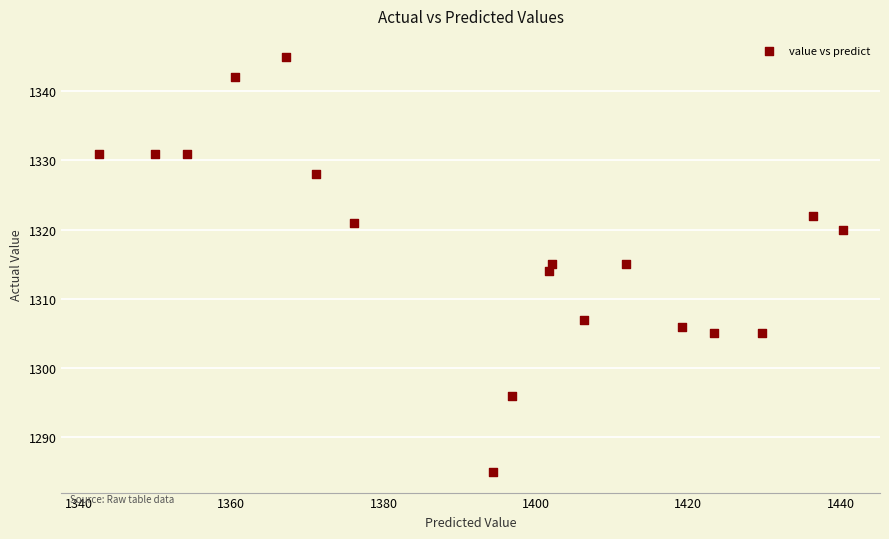

What is the range of Y values (max minus min)?

60